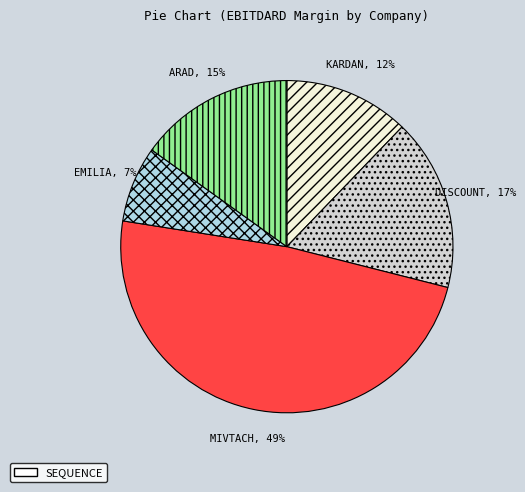

To the nearest percent, what is the average slice percentage?

20%